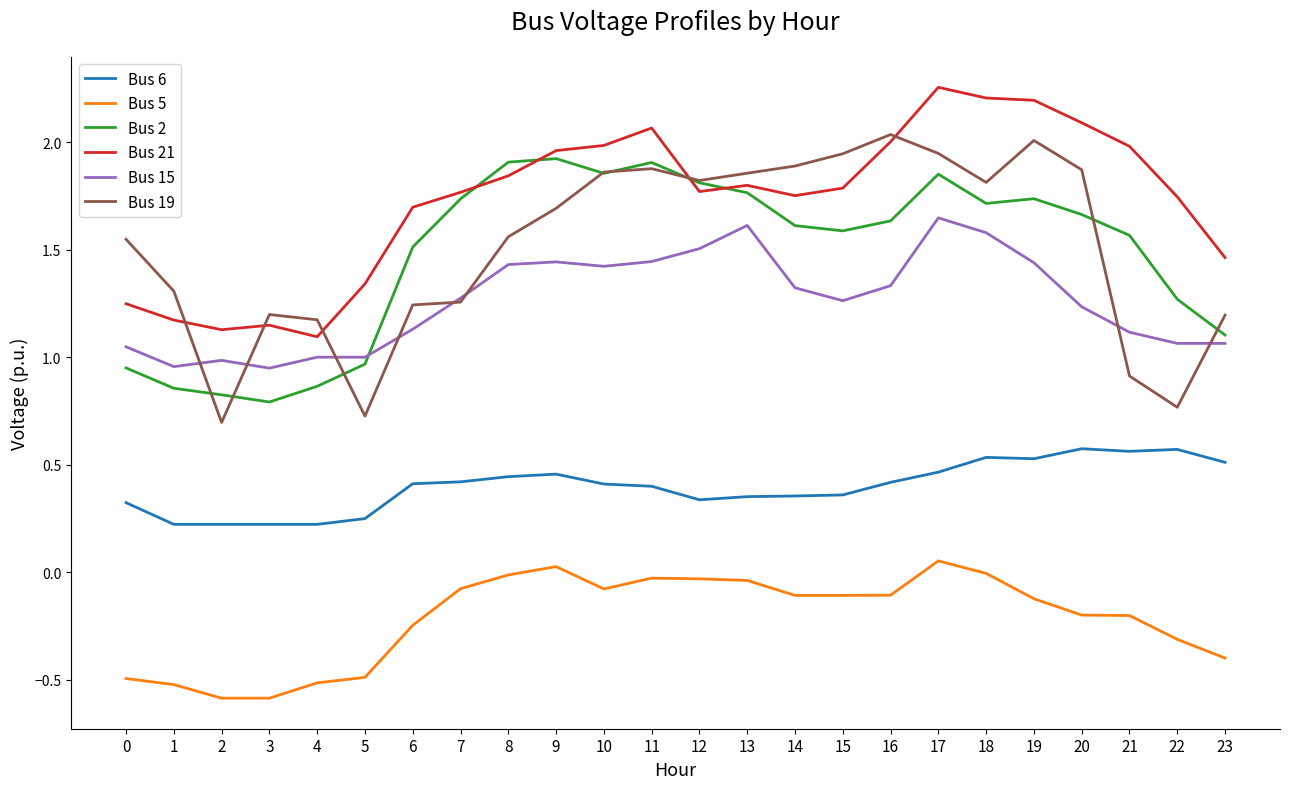

What are all the series names shown in the legend?

Bus 6, Bus 5, Bus 2, Bus 21, Bus 15, Bus 19